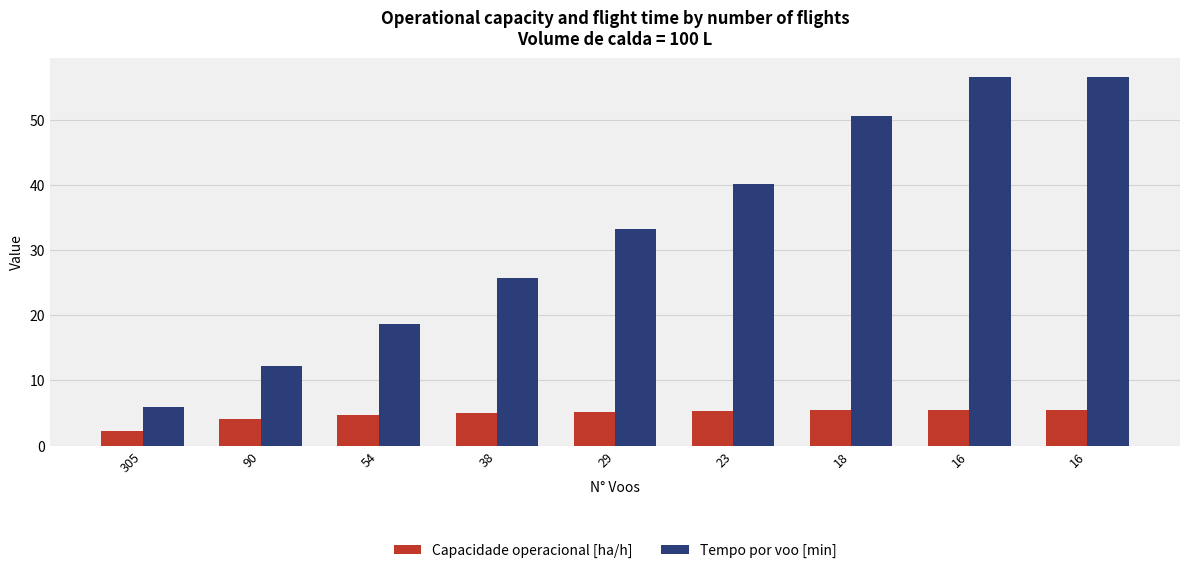

Are the bars grouped side by side (vs. stacked)?

Yes